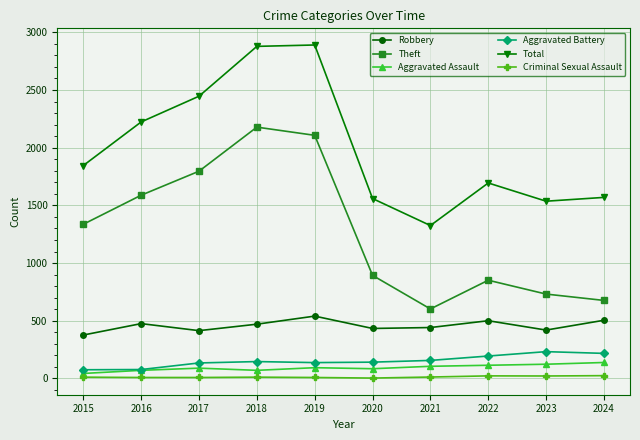

At which label is Theft closest to 1390?

2015